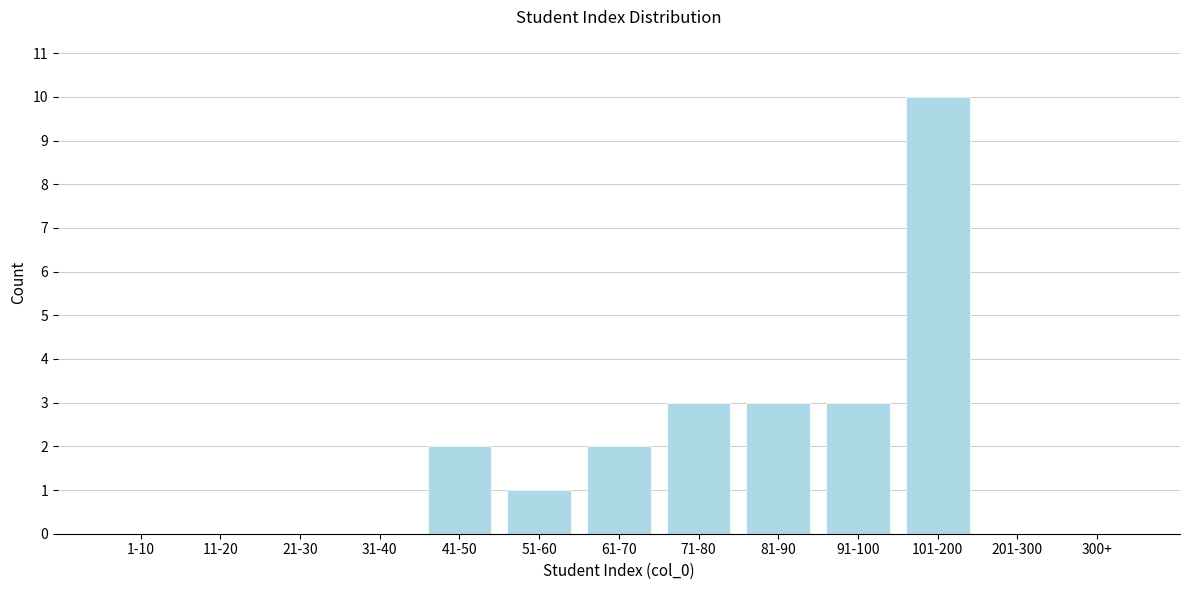

Reading right to left, list all the values displayed in this chart.

300+=0	201-300=0	101-200=10	91-100=3	81-90=3	71-80=3	61-70=2	51-60=1	41-50=2	31-40=0	21-30=0	11-20=0	1-10=0